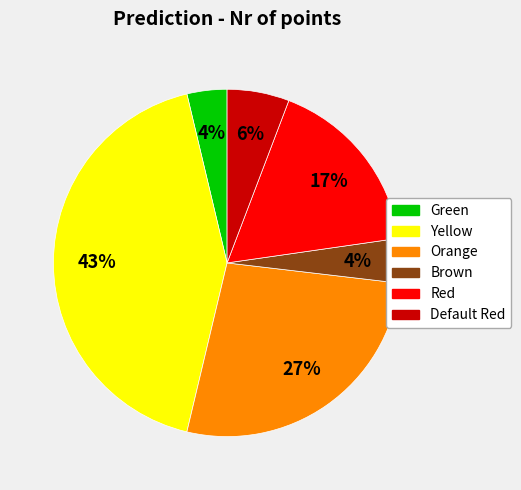

Is the sum of Default Red and Brown greater than half?

No